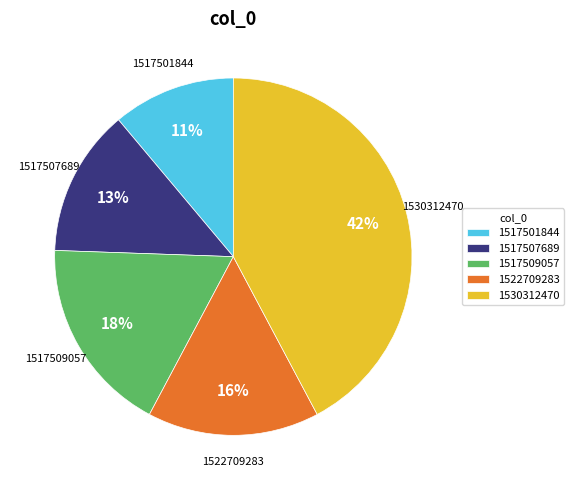

To the nearest percent, what is the average slice percentage?

20%